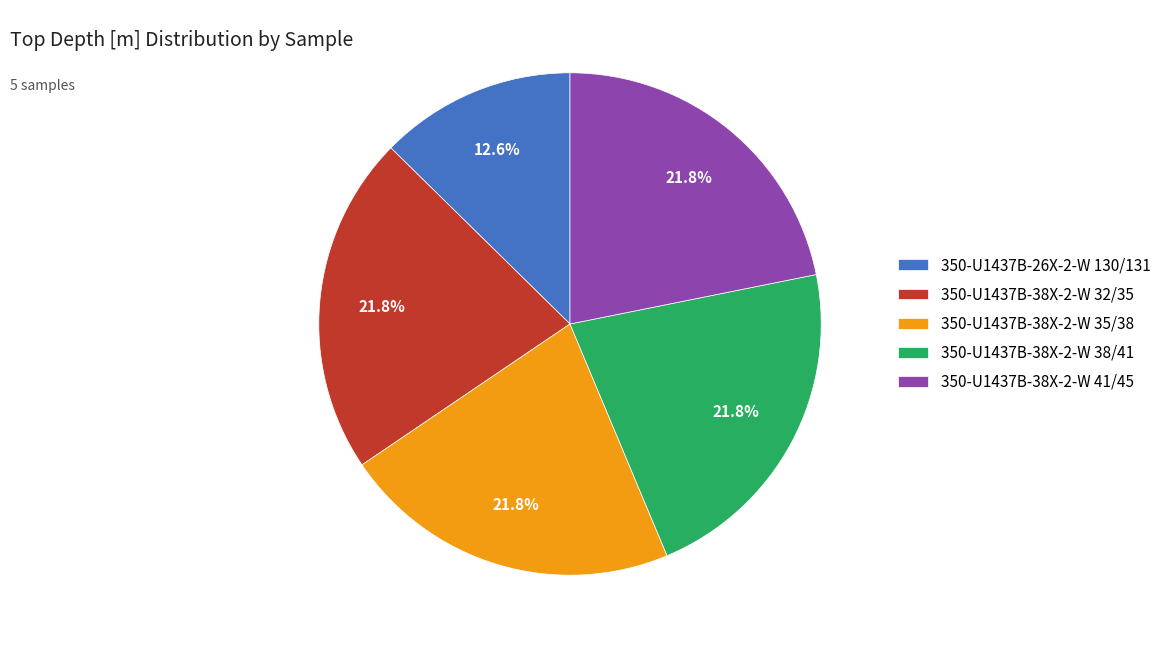

How many segments does this pie chart have?

5